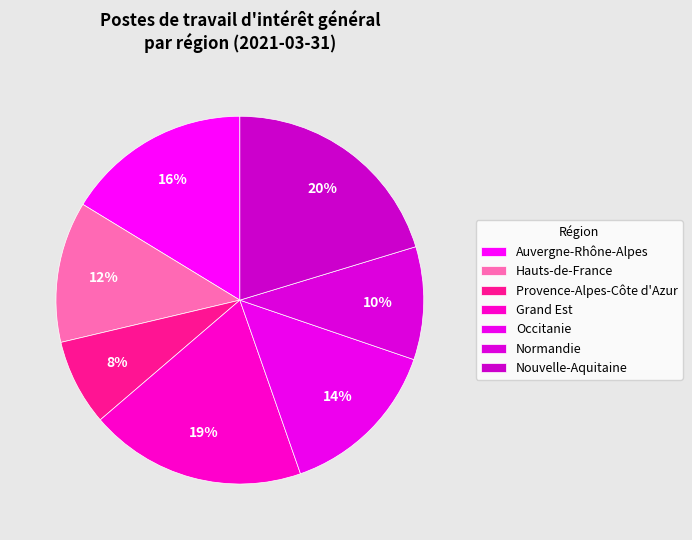

Approximately how many times larger is the value at Auvergne-Rhône-Alpes compared to Nouvelle-Aquitaine?

0.8